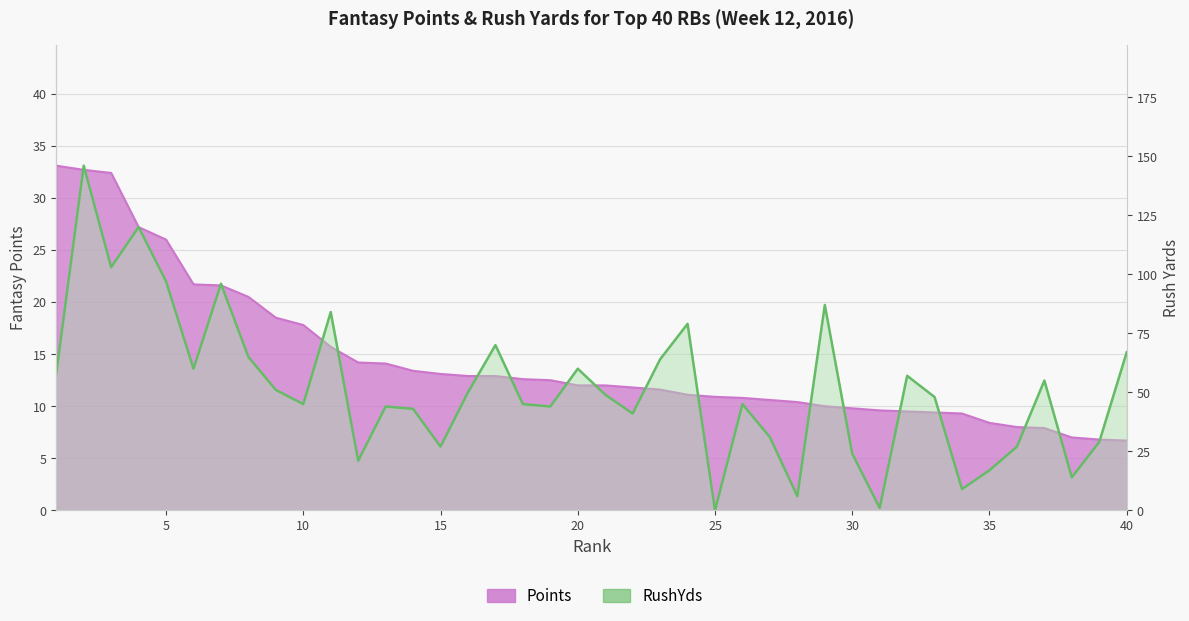

Count the number of categories in the chart.

40